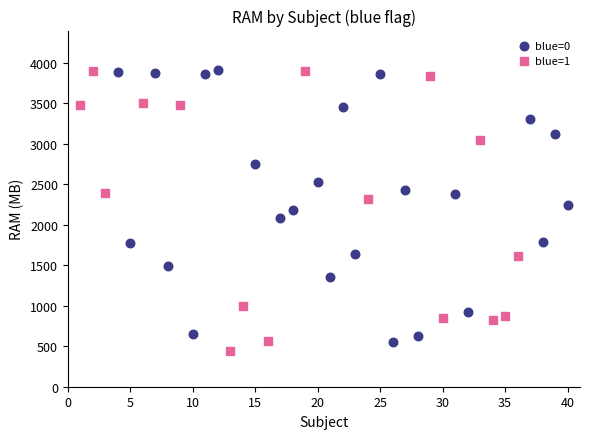

Which series has the widest spread of Y values?

blue=1